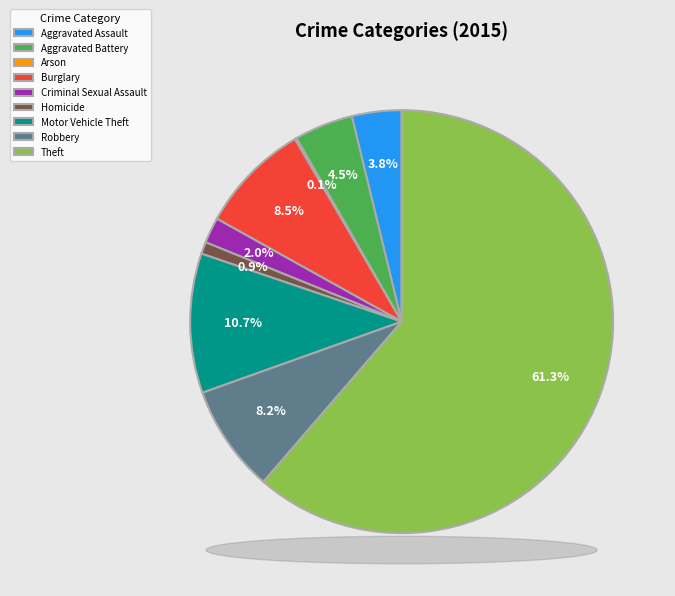

True or false: Burglary accounts for 1% of the total.

False